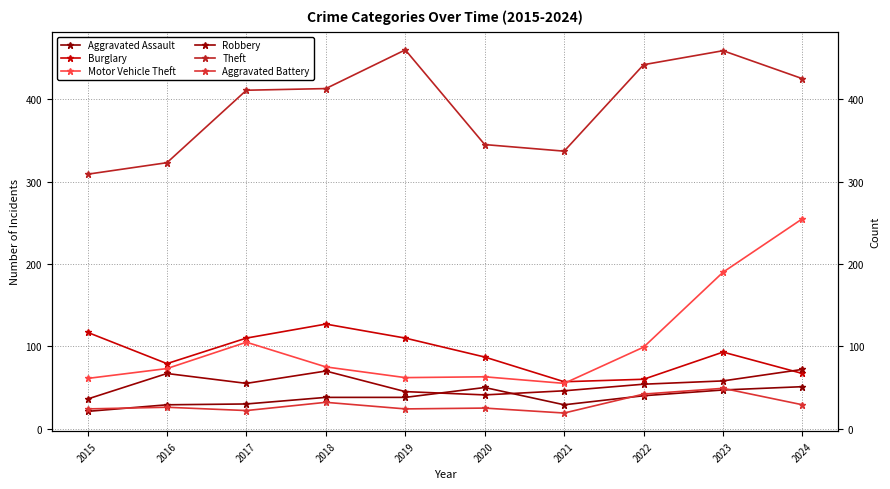

The value of Burglary at 2018 is 179. True or false?

False